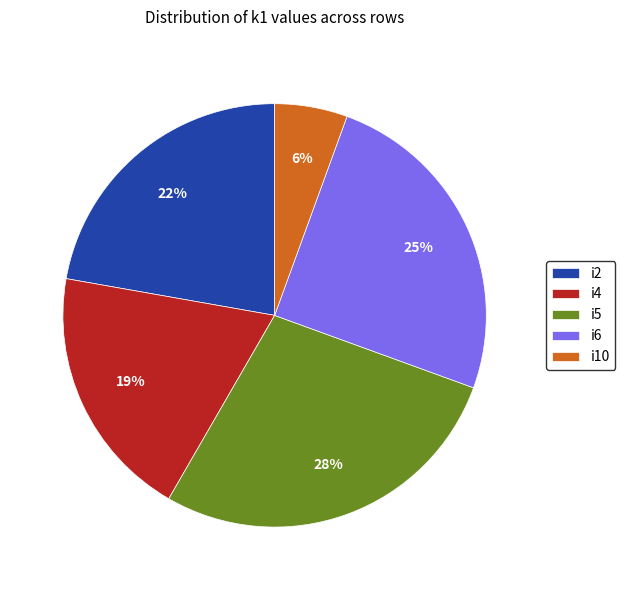

Which has a higher value, i5 or i6?

i5